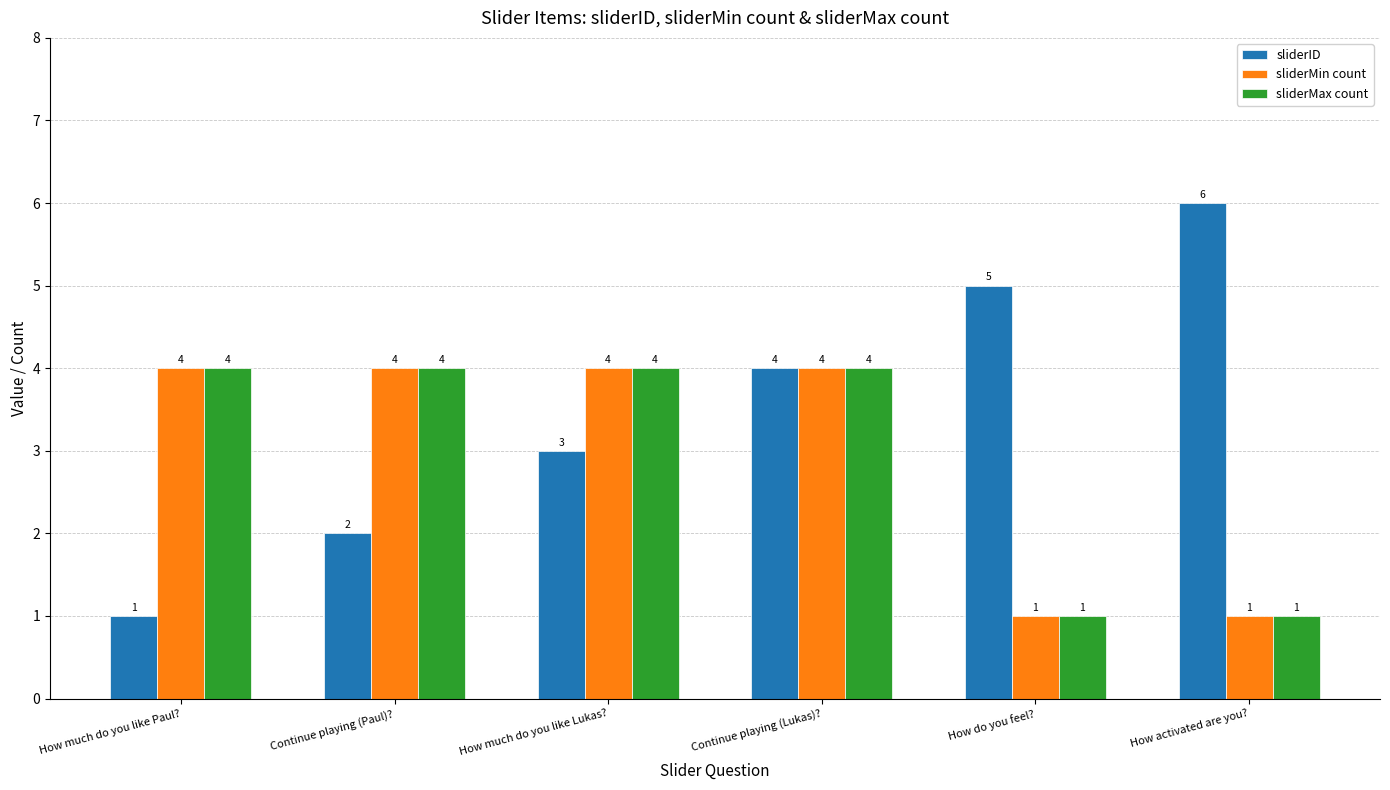

What is the highest value of the sliderID series?

6